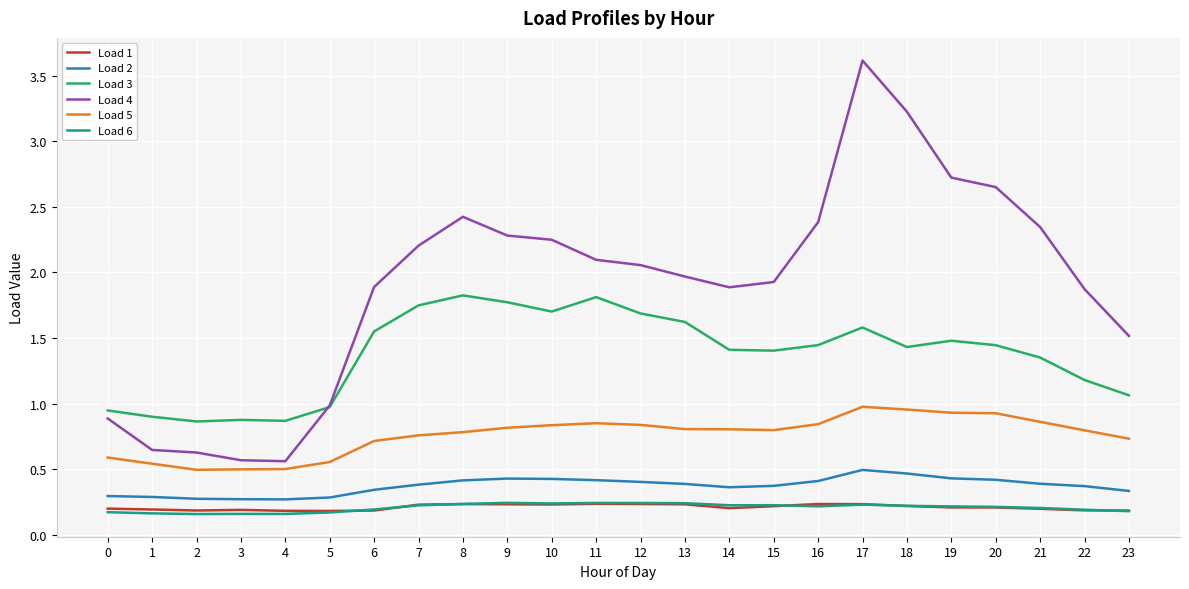

True or false: Load 2 and Load 4 cross at least once.

False